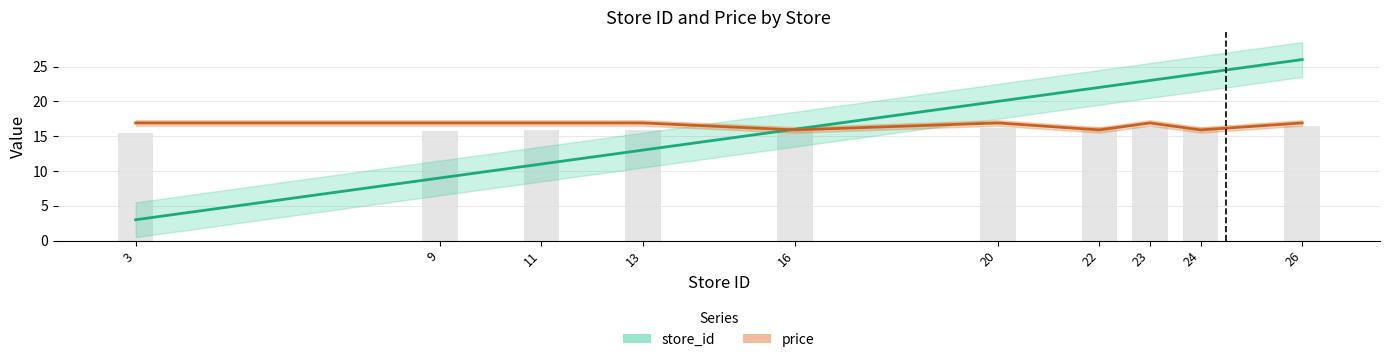

Reading left to right, extract all data points from this chart.

store_id: 3.0	9.0	11.0	13.0	16.0	20.0	22.0	23.0	24.0	26.0
price: 16.9	16.9	16.9	16.9	15.9	16.9	15.9	16.9	15.9	16.9